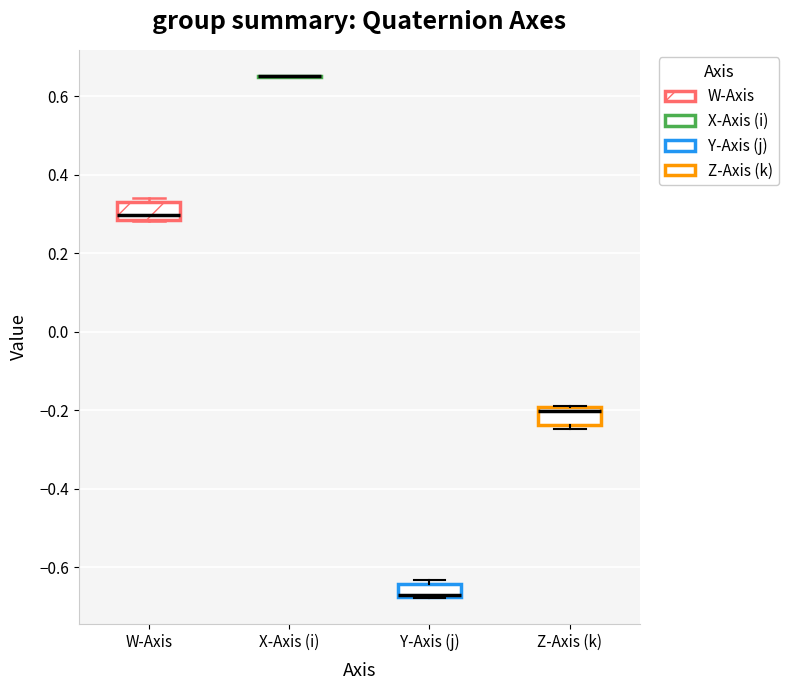

Reading left to right, transcribe this box plot: for each box, give where its median line is, the range the box spans, and where its two whiskers end, as read against the y-axis. The values are not printed on the chart, so give them approximately, as read against the axis.

W-Axis: median 0.30, box 0.28 to 0.32, whiskers 0.28 to 0.34
X-Axis (i): box collapsed to a line at 0.66, whiskers 0.64 to 0.66
Y-Axis (j): median -0.68 (just above the box's lower edge), box -0.68 to -0.64, whiskers -0.68 to -0.64 (just above the box's upper edge)
Z-Axis (k): median -0.20 (just below the box's upper edge), box -0.24 to -0.20, whiskers -0.24 (just below the box's lower edge) to -0.20